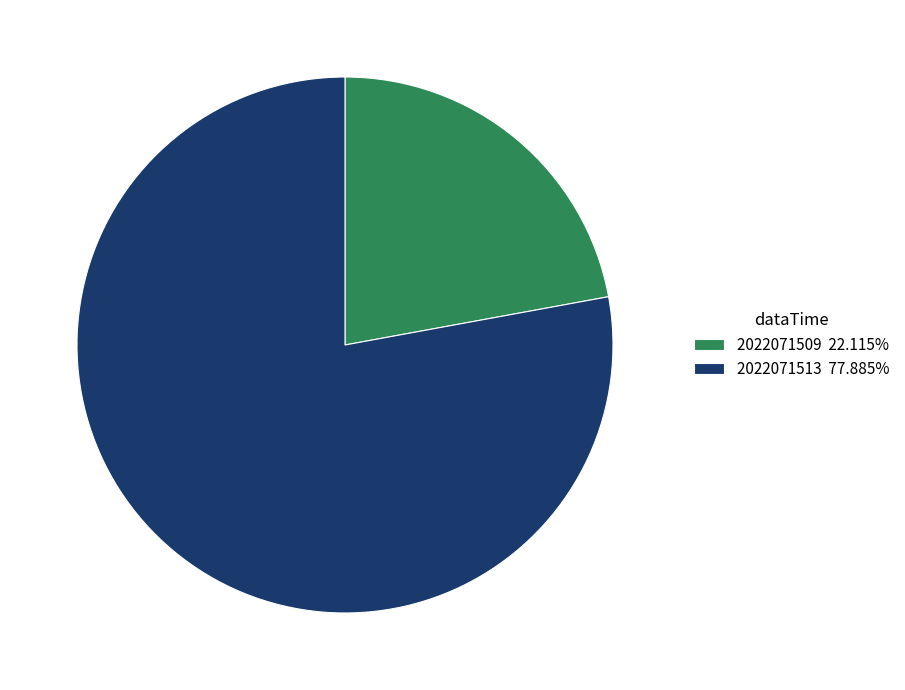

Is the sum of 2022071509 22.115% and 2022071513 77.885% greater than half?

Yes